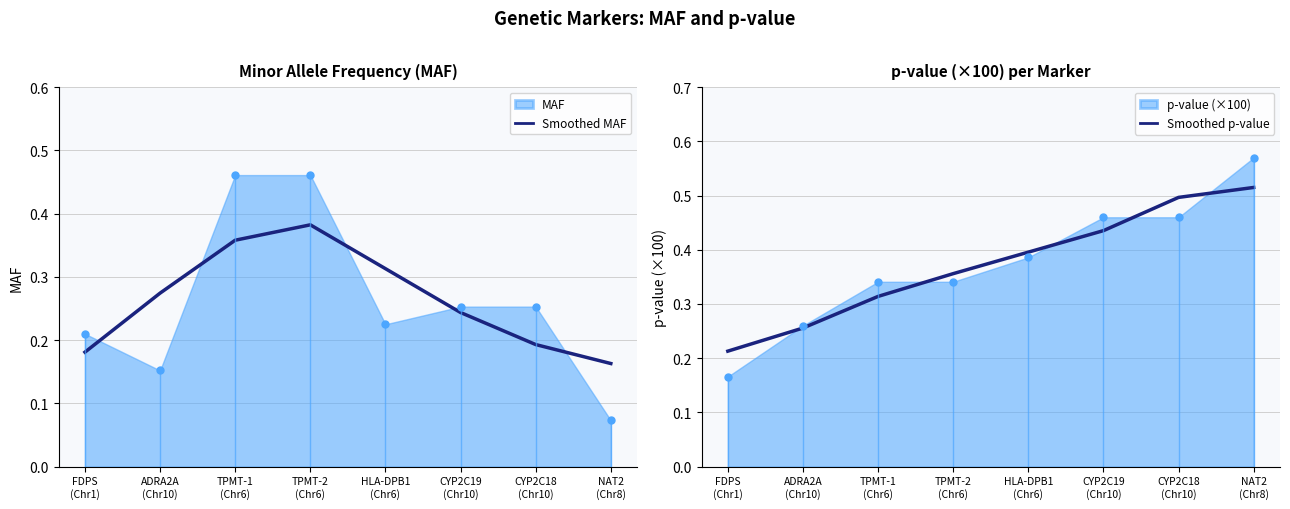

At which category is the sum across all series the highest?

TPMT-2
(Chr6)